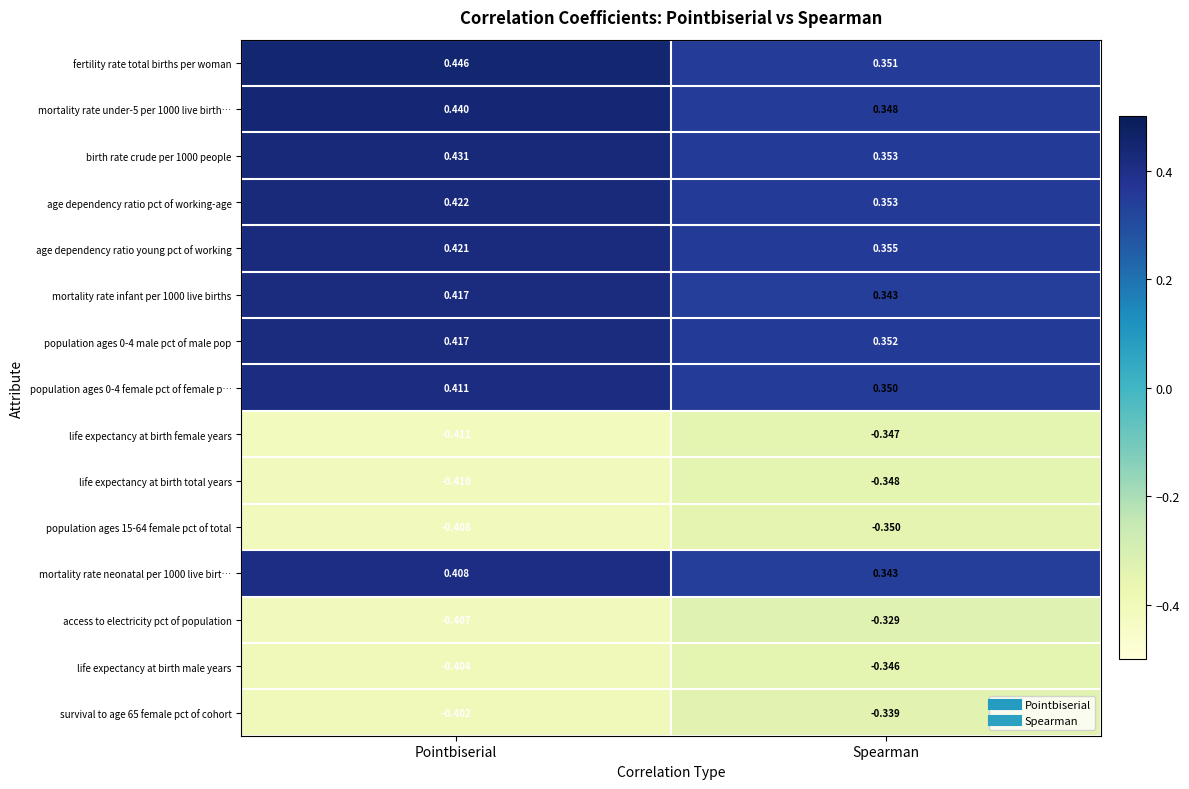

Between Pointbiserial and Spearman, which series saw the biggest shift?

fertility rate total births per woman